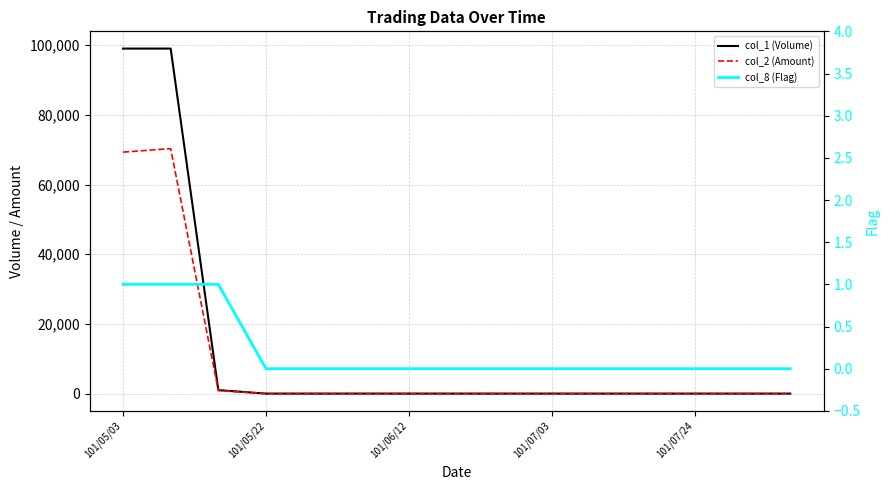

Is it true that col_2 (Amount) equals 0 at 14?

True